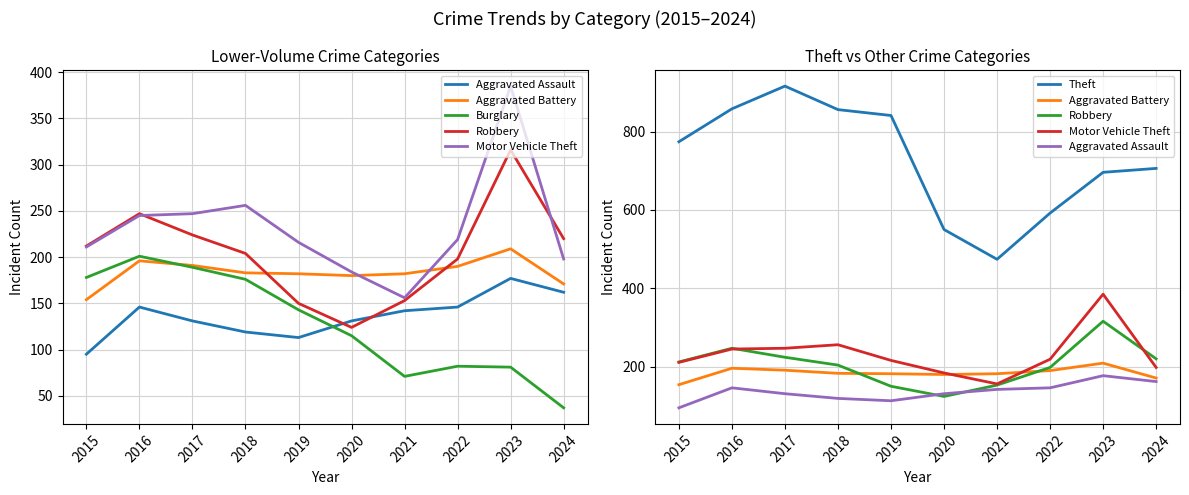

What is the spread (max minus min) of values at 2020?

435